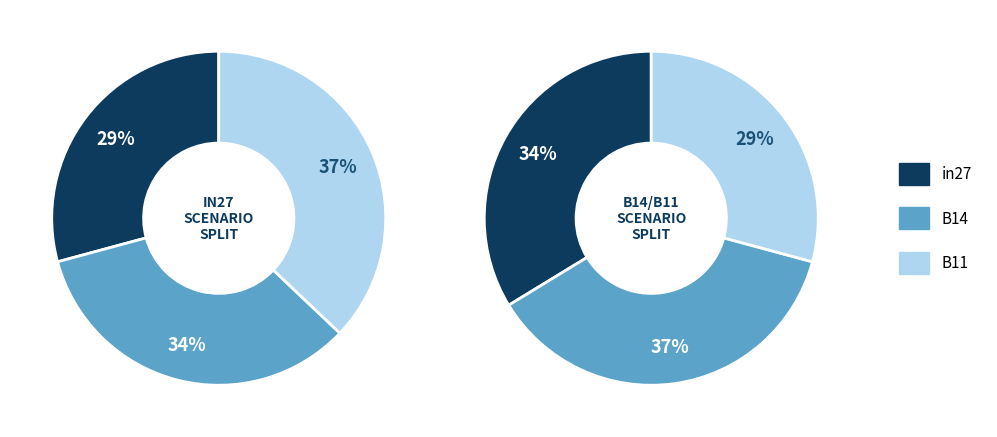

To the nearest percent, what is the average slice percentage?

33%